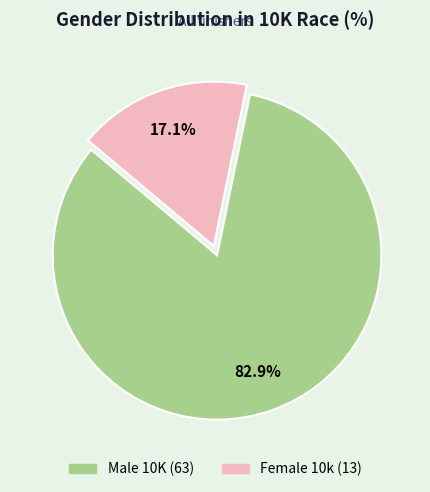

Between Female 10k and Male 10K, which is larger?

Male 10K